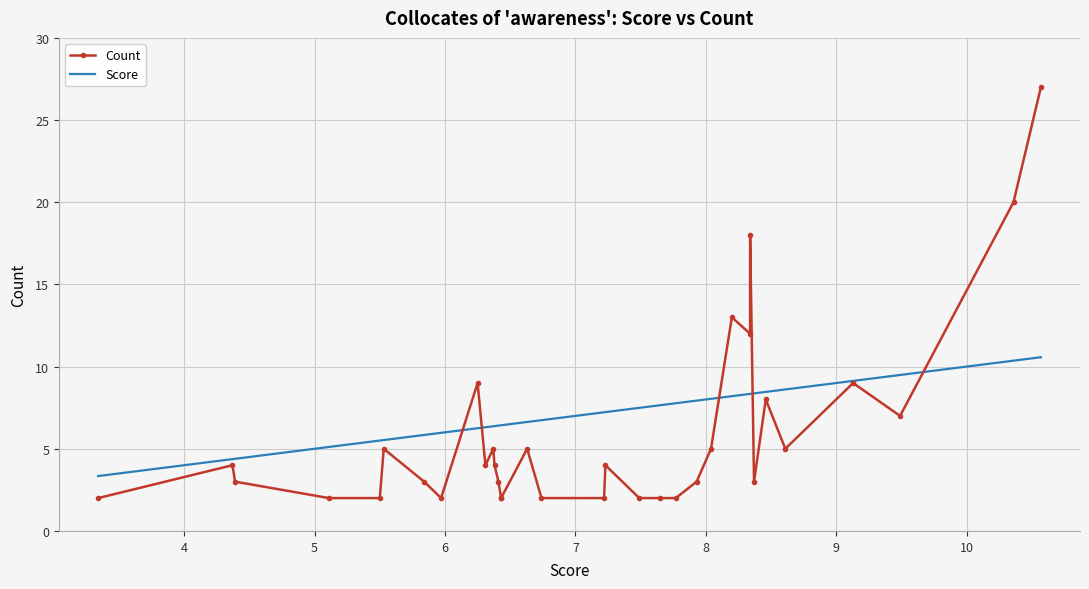

What is the difference between the maximum and minimum values in the Score series?

7.2